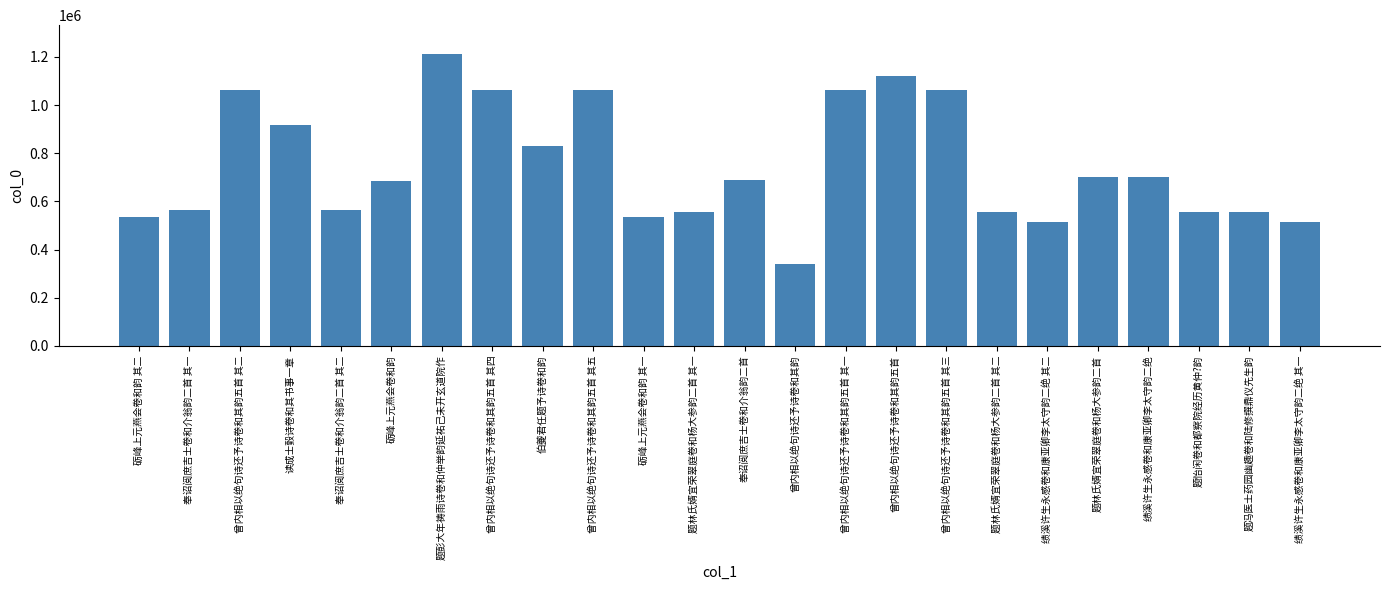

What is the greatest value displayed?

1210440